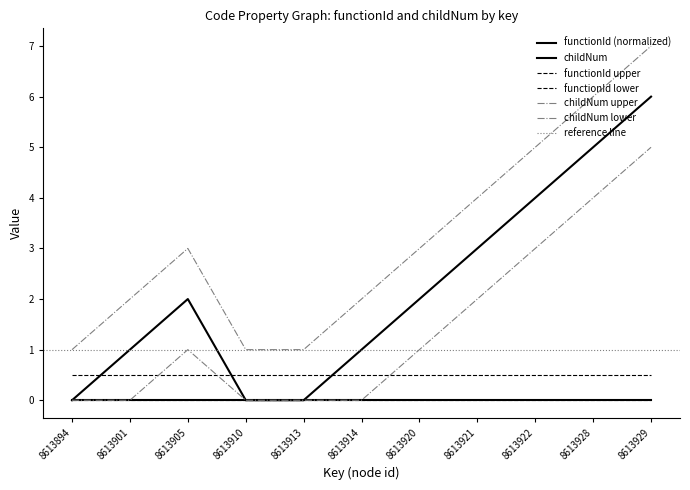

What is the average value?

2